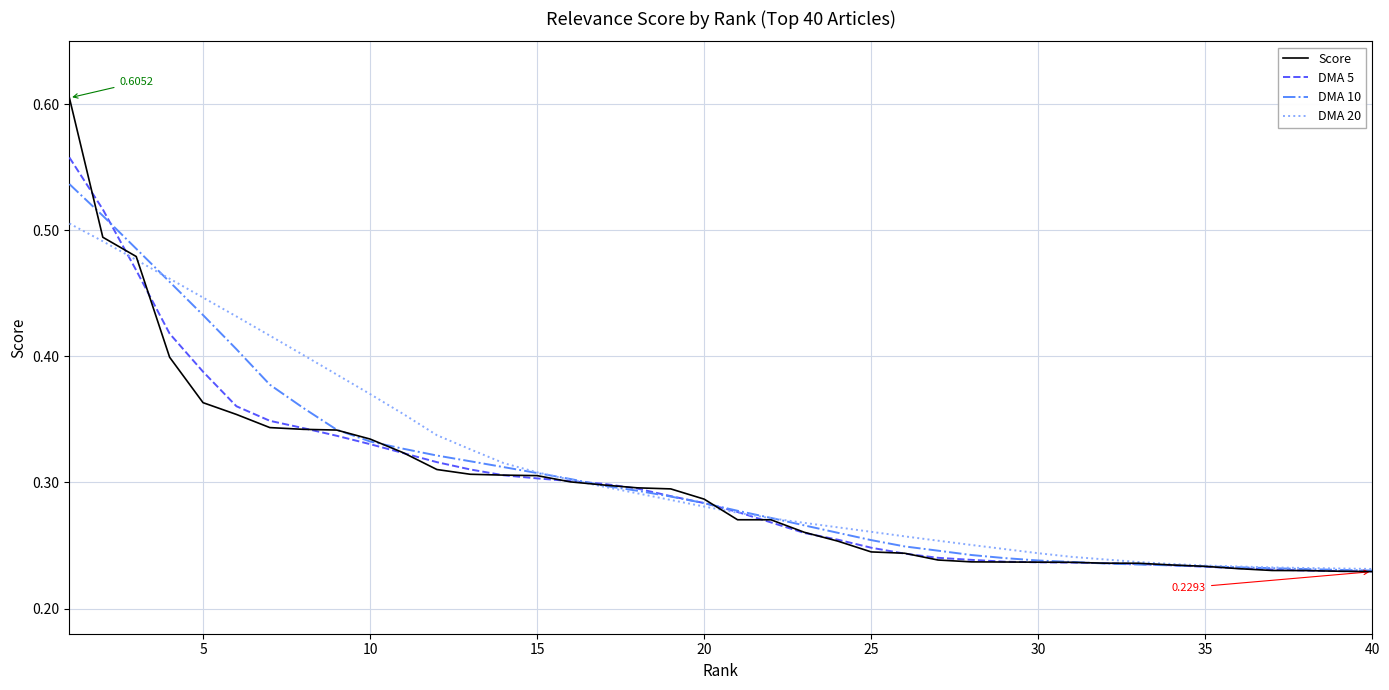

Which series has the largest range (max minus min)?

Score